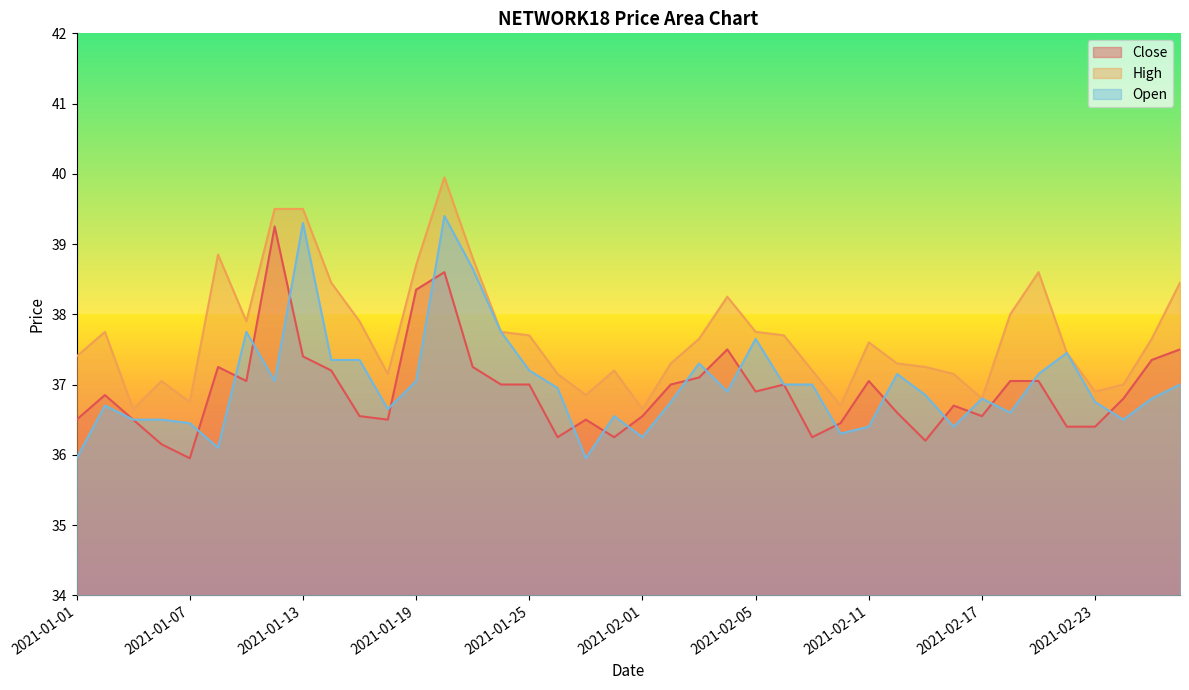

What is the label of the 23rd point from the right?

2021-01-27